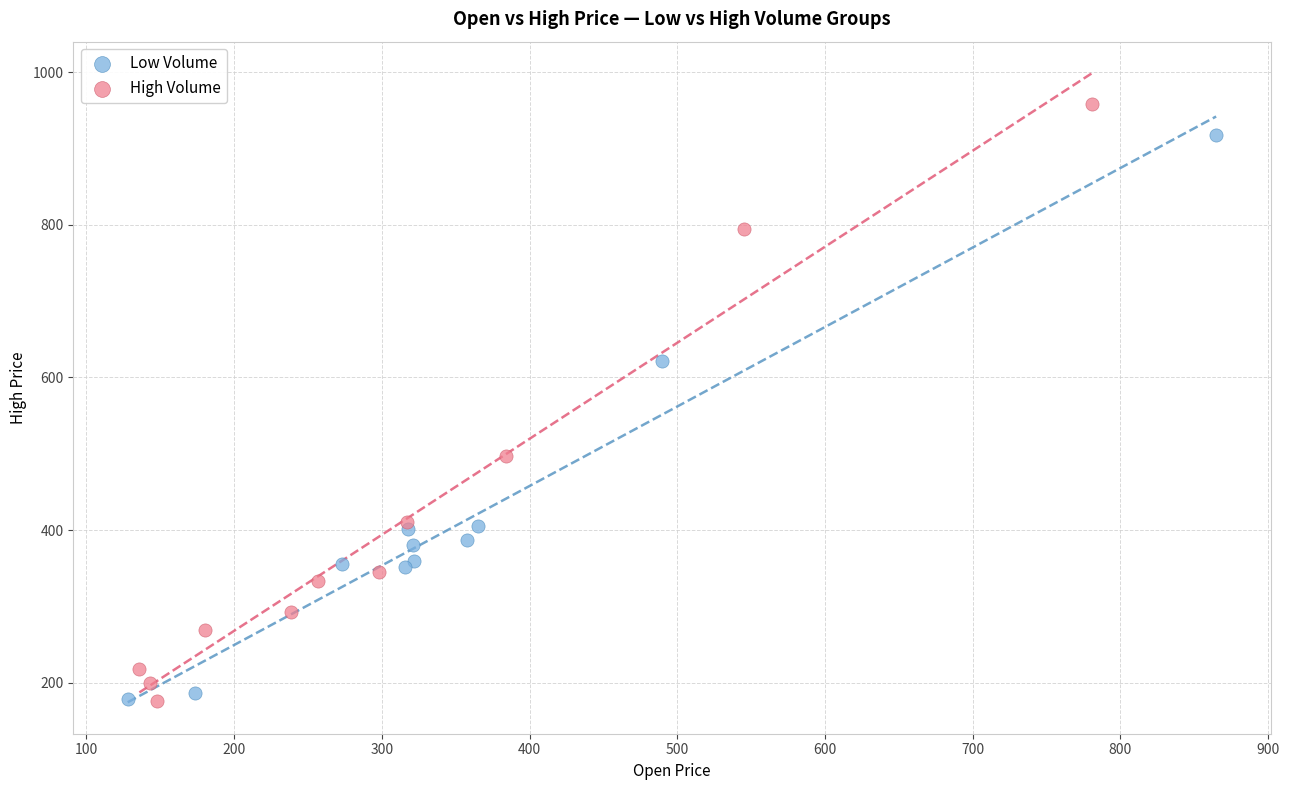

Which series has the largest Y range (max minus min)?

High Volume